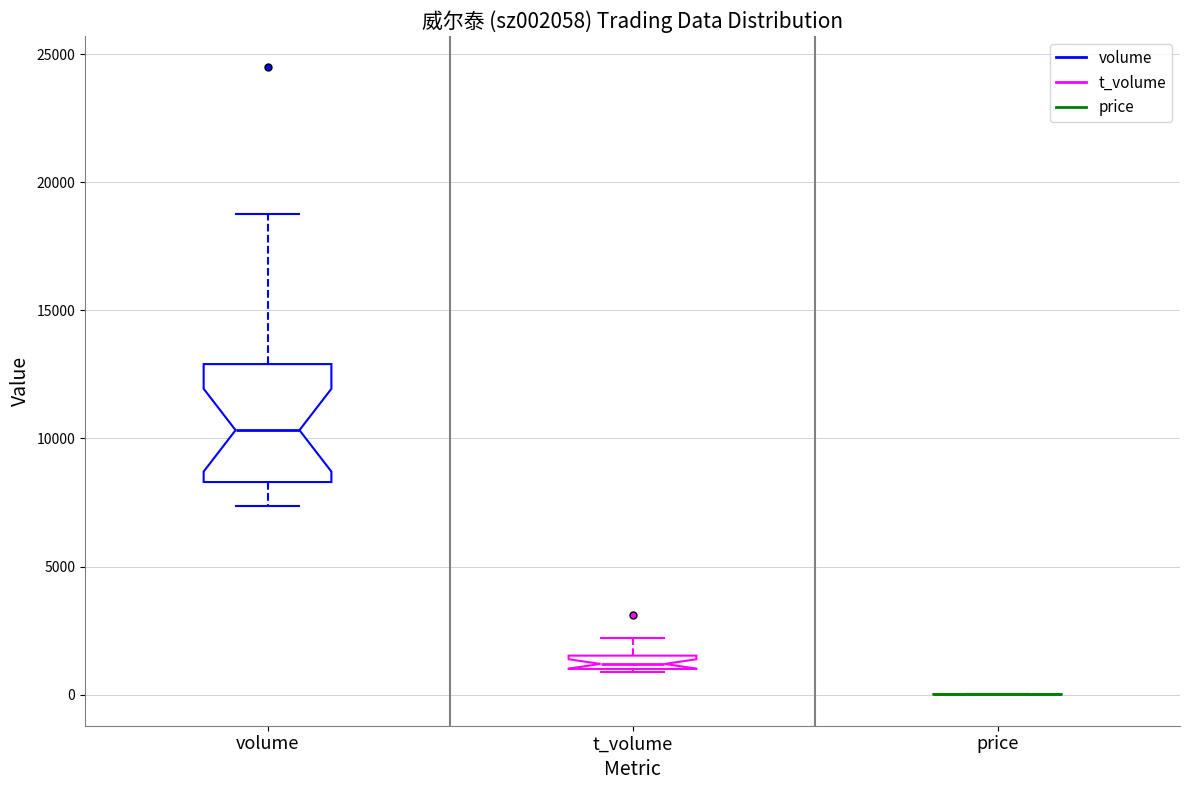

Where is the upper edge of the box for t_volume on the y-axis? The values are not printed on the chart, so give them approximately, as read against the axis.

1500